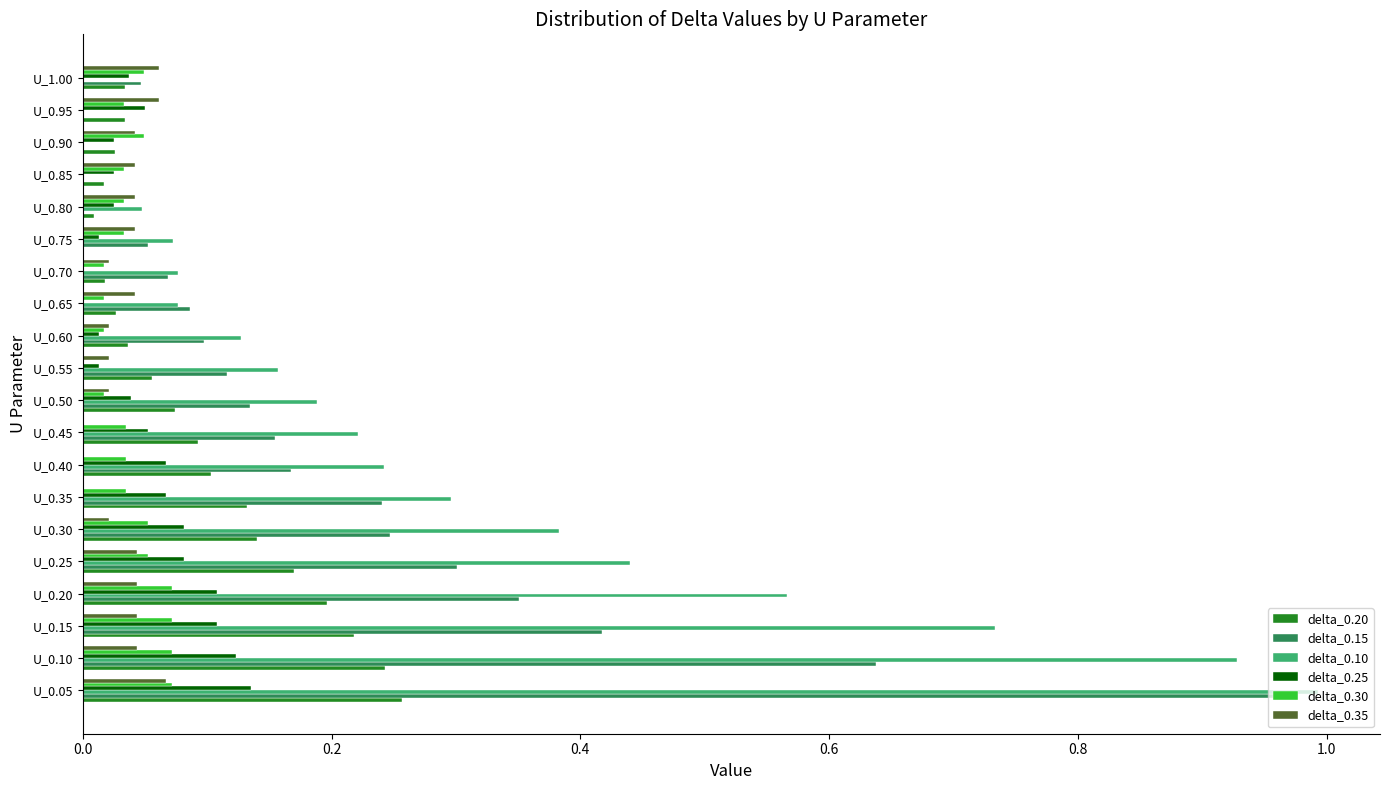

At which category is the sum across all series the highest?

U_0.05